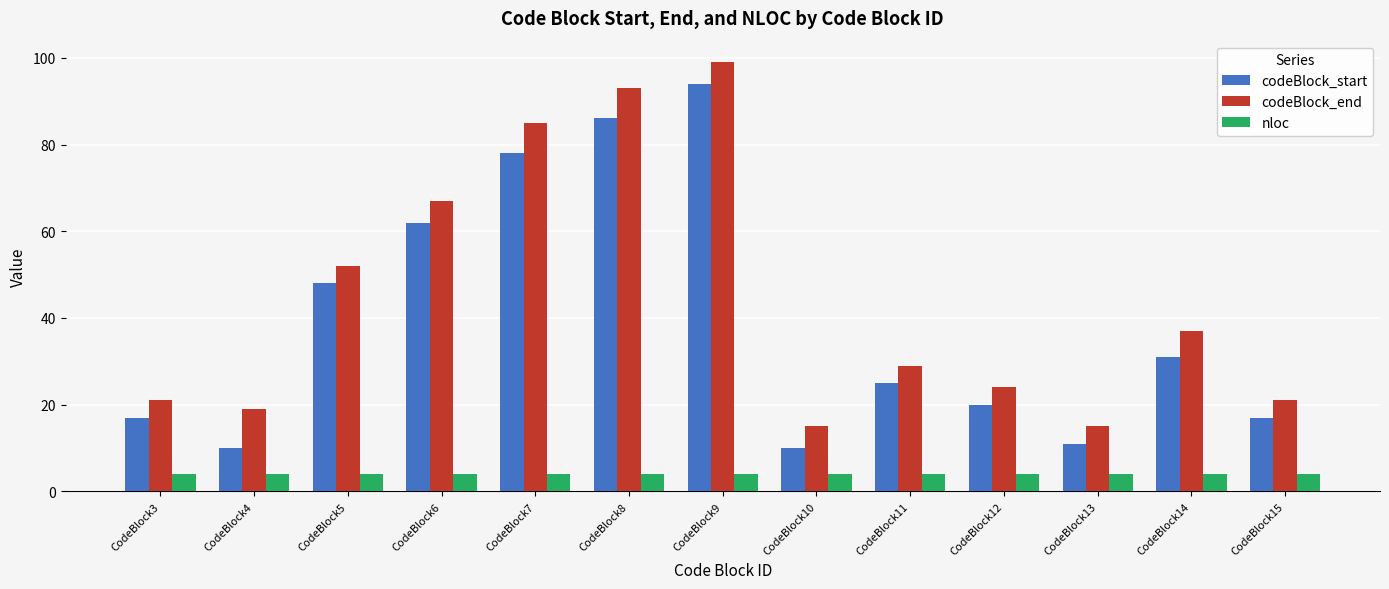

Is the value of codeBlock_start at CodeBlock7 greater than the value of codeBlock_end at CodeBlock14?

Yes